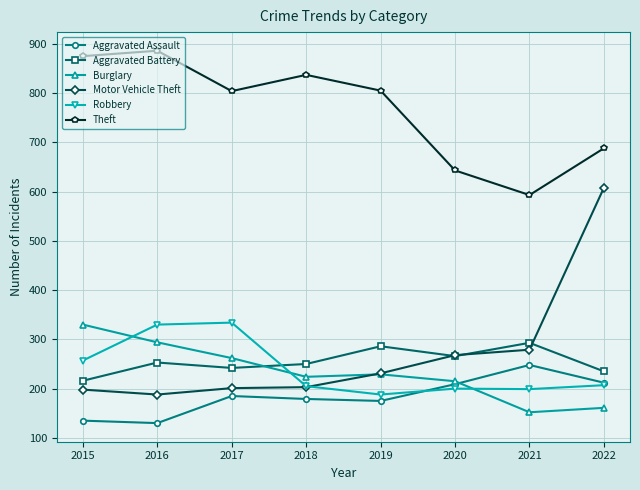

Is it true that Aggravated Assault equals 209 at 2020?

True